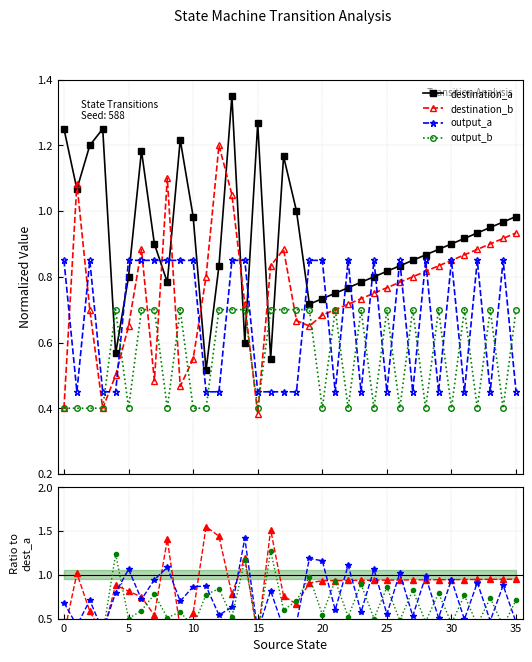

What is the value of the output_b point at the 25th from the left?

0.4